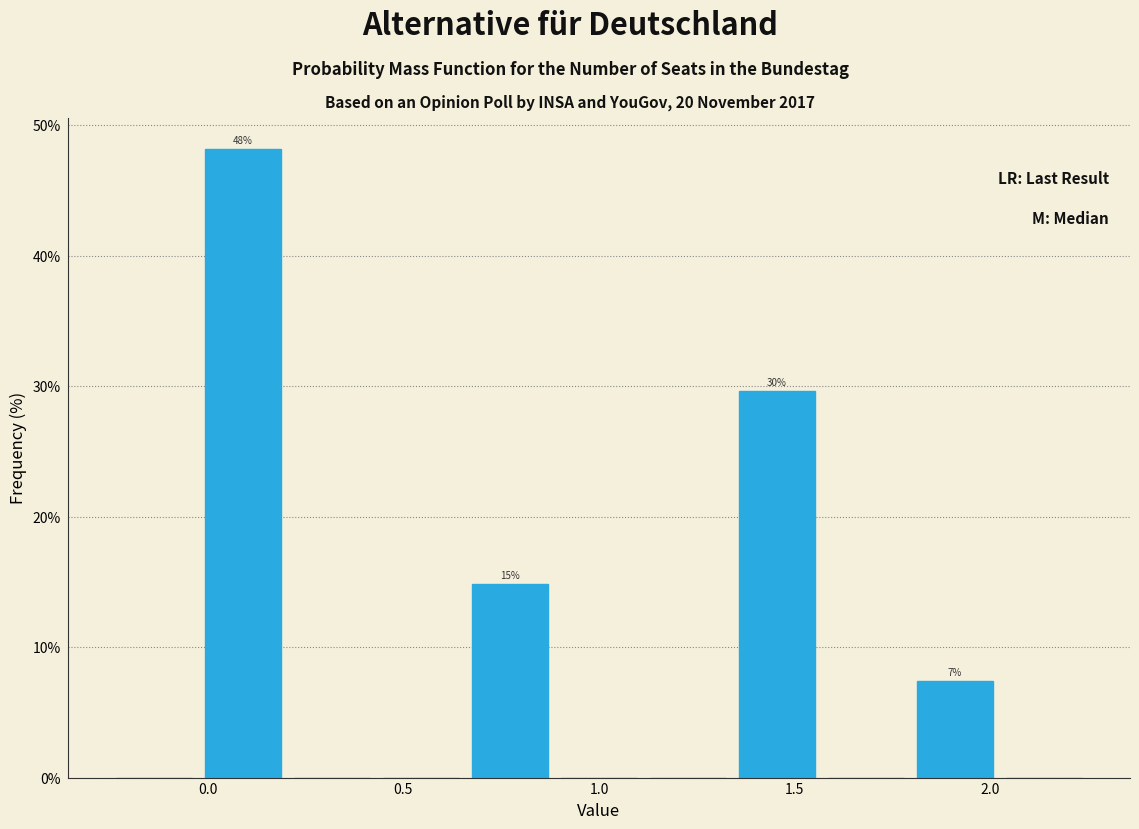

Over which range of the x-axis is the bar tallest?

0.00 to 0.20